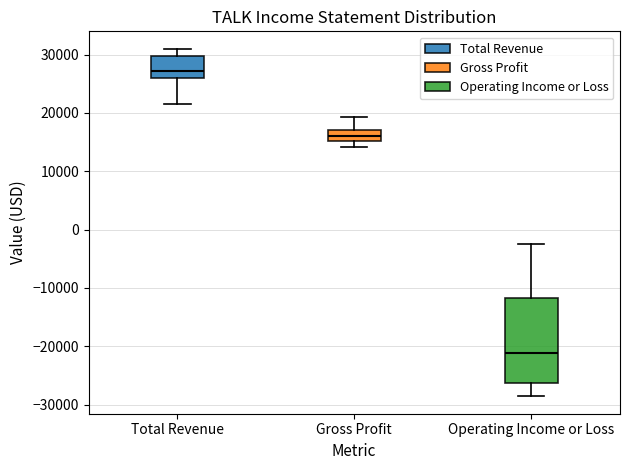

Reading left to right, read every box against the y-axis: the position of its median line, the range the box covers, and the ends of its whiskers. The values are not printed on the chart, so give them approximately, as read against the axis.

Total Revenue: median 27000, box 26000 to 30000, whiskers 22000 to 31000
Gross Profit: median 16000, box 15000 to 17000, whiskers 14000 to 19000
Operating Income or Loss: median -21000, box -26000 to -12000, whiskers -29000 to -2000